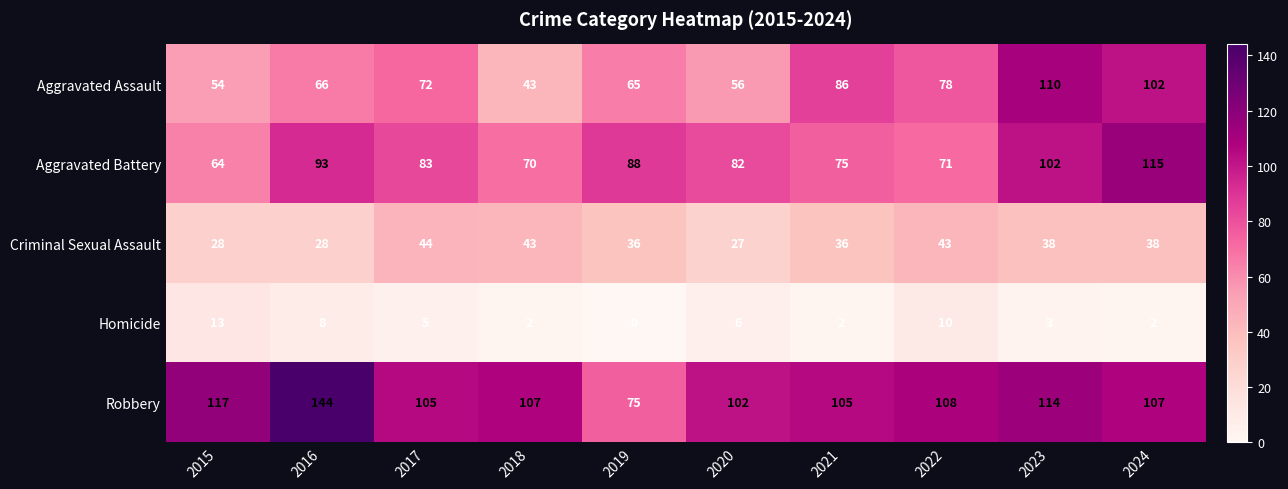

True or false: Homicide has a value of 4 at 2019.

False